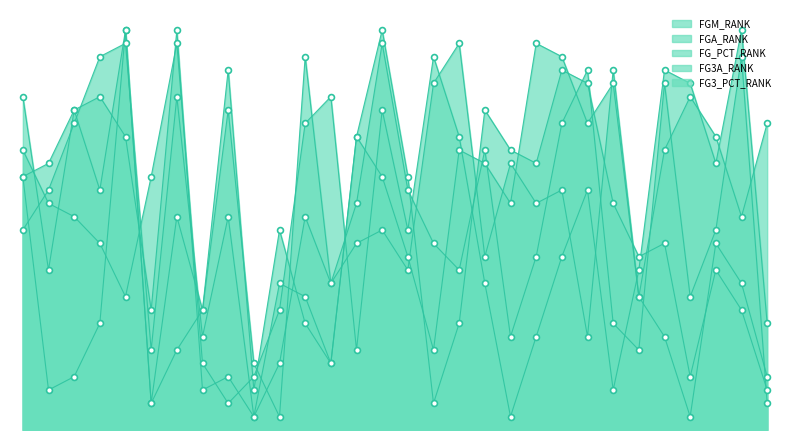

At how many categories does at least one series exceed 24?

17